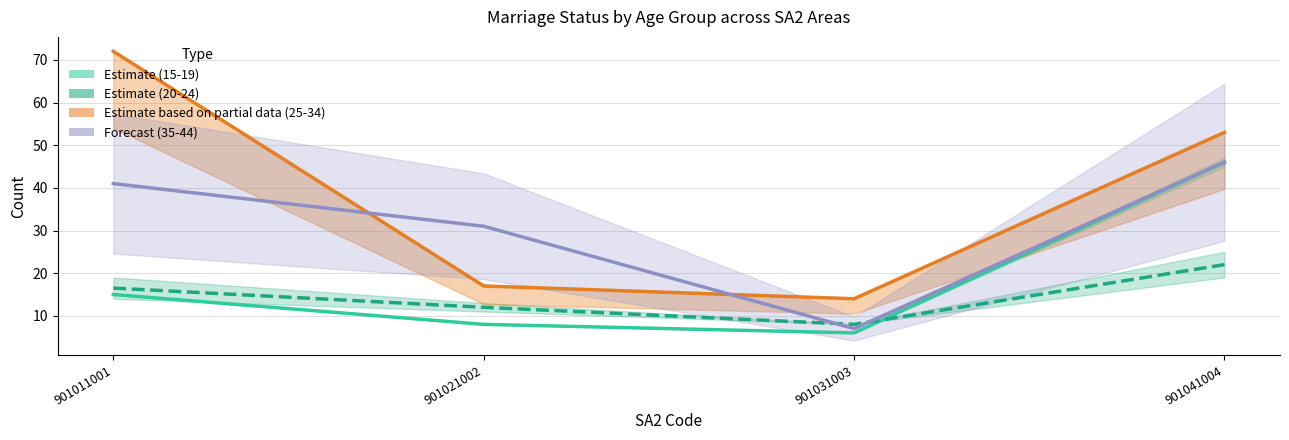

Reading left to right, extract all data points from this chart.

Estimate (15-19): 901011001=15.0	901021002=8.0	901031003=6.0	901041004=46.0
Estimate (20-24): 901011001=16.5	901021002=12.0	901031003=8.0	901041004=22.0
Estimate partial (25-34): 901011001=72.0	901021002=17.0	901031003=14.0	901041004=53.0
Forecast (35-44): 901011001=41.0	901021002=31.0	901031003=7.0	901041004=46.0